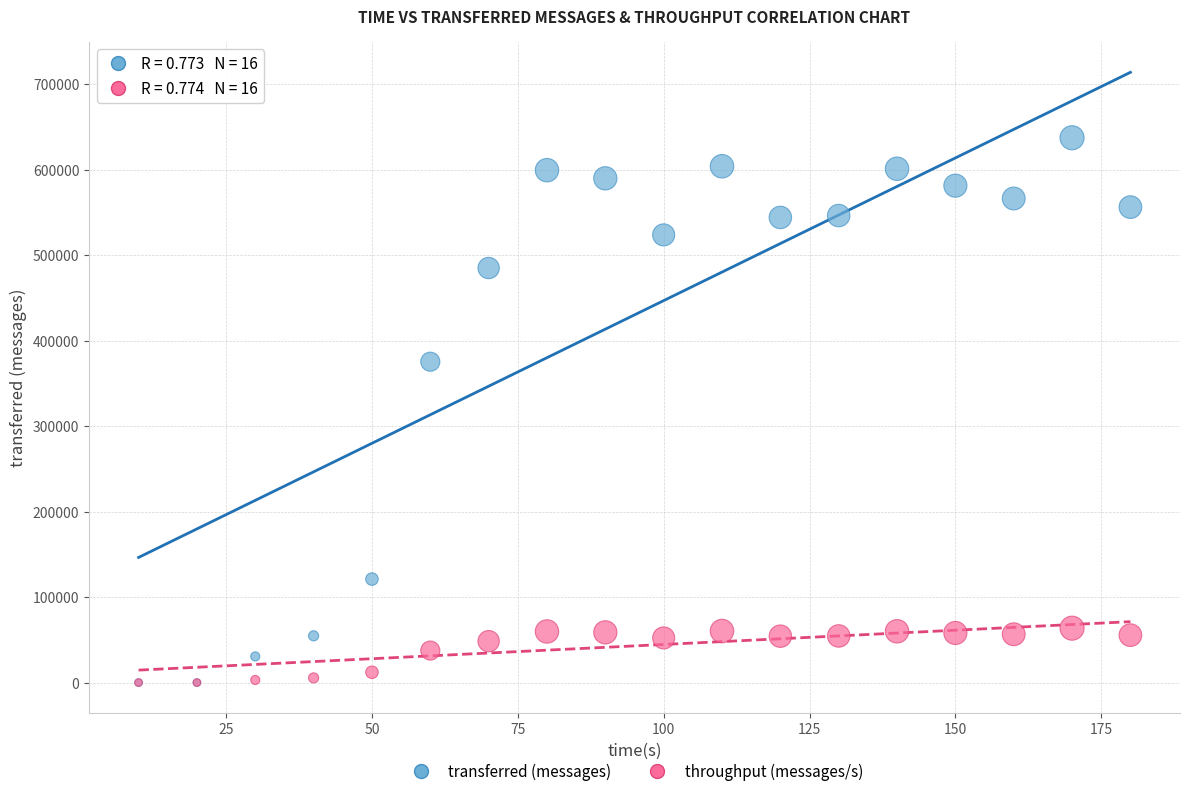

Which series contains the highest Y value?

transferred (messages)